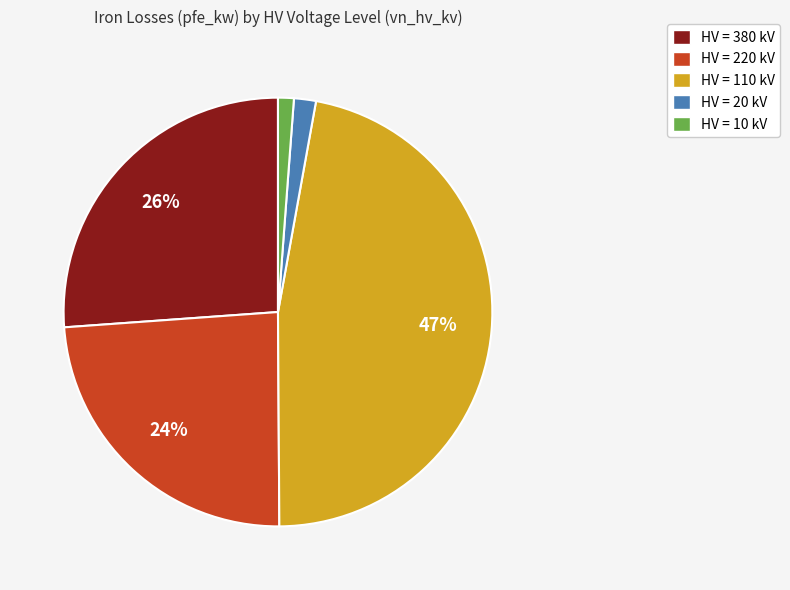

True or false: HV = 220 kV accounts for 35% of the total.

False